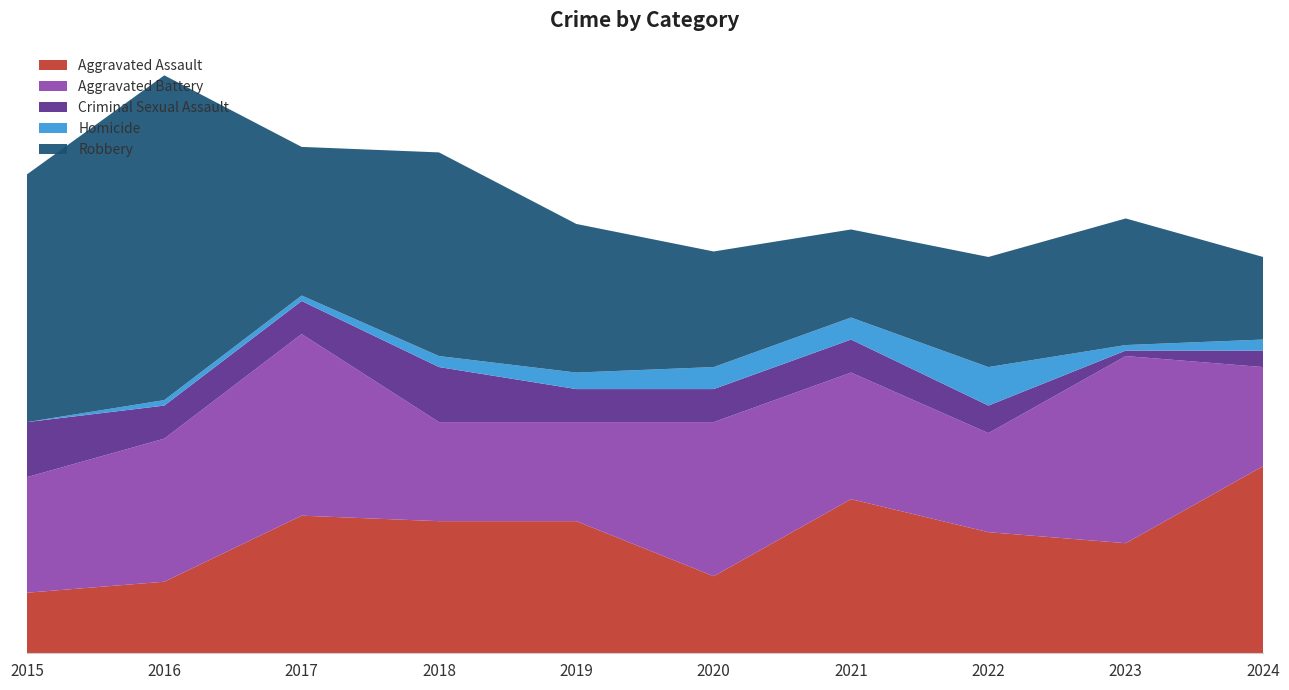

Reading left to right, what are all the values shown in this chart?

Aggravated Assault: 2015=11	2016=13	2017=25	2018=24	2019=24	2020=14	2021=28	2022=22	2023=20	2024=34
Aggravated Battery: 2015=21	2016=26	2017=33	2018=18	2019=18	2020=28	2021=23	2022=18	2023=34	2024=18
Criminal Sexual Assault: 2015=10	2016=6	2017=6	2018=10	2019=6	2020=6	2021=6	2022=5	2023=1	2024=3
Homicide: 2015=0	2016=1	2017=1	2018=2	2019=3	2020=4	2021=4	2022=7	2023=1	2024=2
Robbery: 2015=45	2016=59	2017=27	2018=37	2019=27	2020=21	2021=16	2022=20	2023=23	2024=15